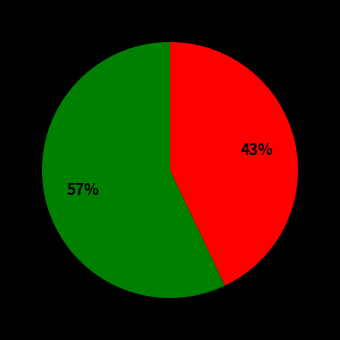

Is there a majority slice in this chart?

Yes